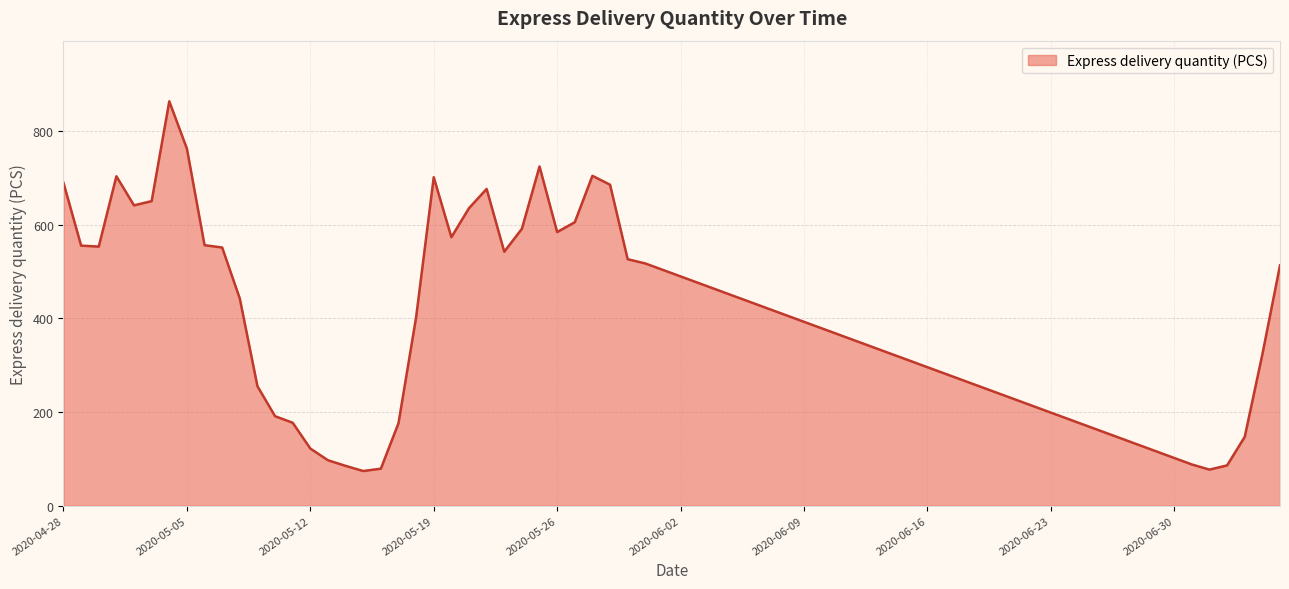

What is the maximum value shown in the chart?

863